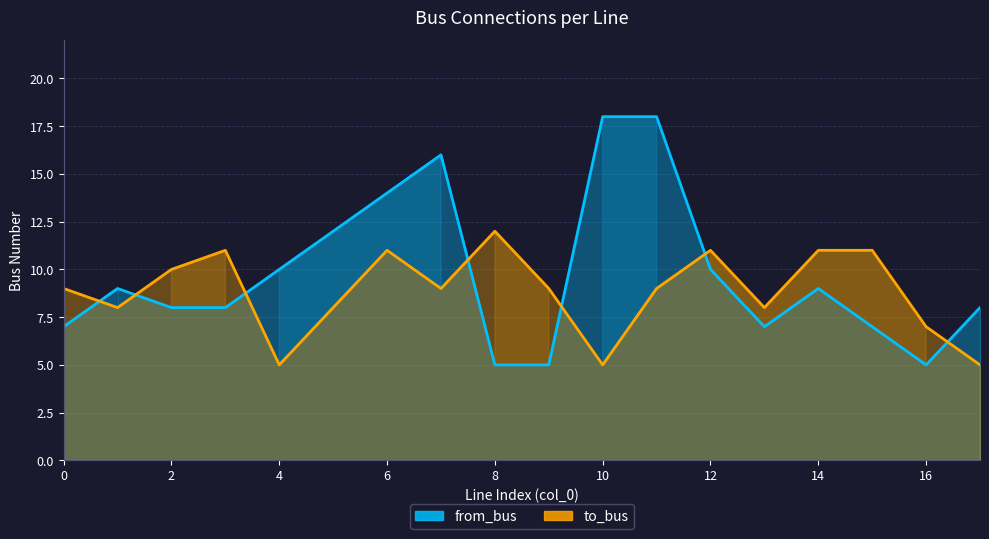

Count the number of categories in the chart.

18